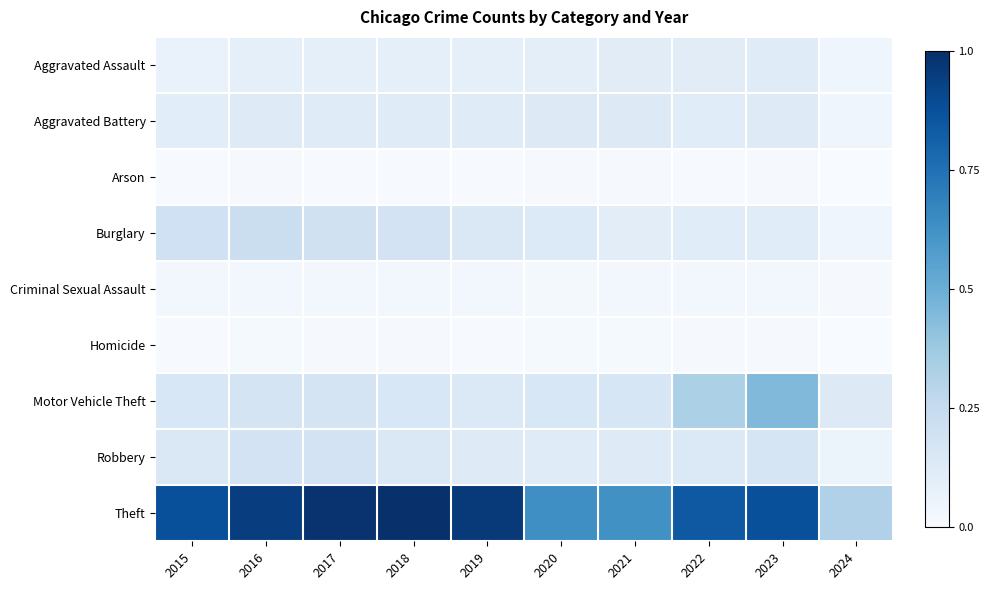

Which series changed the most between 2015 and 2024?

Theft